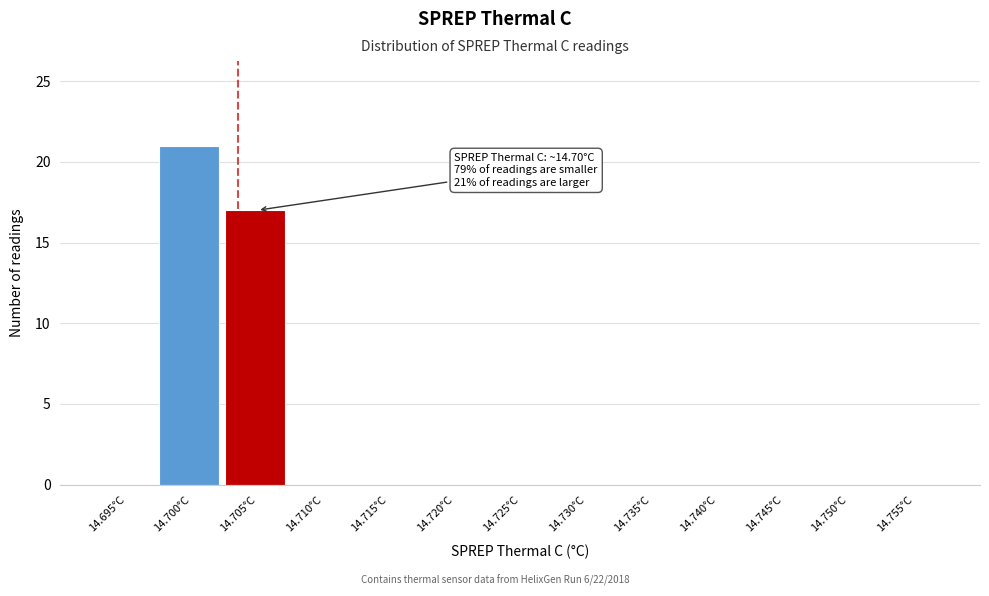

Reading right to left, extract all data points from this chart.

14.755°C=0	14.750°C=0	14.745°C=0	14.740°C=0	14.735°C=0	14.730°C=0	14.725°C=0	14.720°C=0	14.715°C=0	14.710°C=0	14.705°C=17	14.700°C=21	14.695°C=0